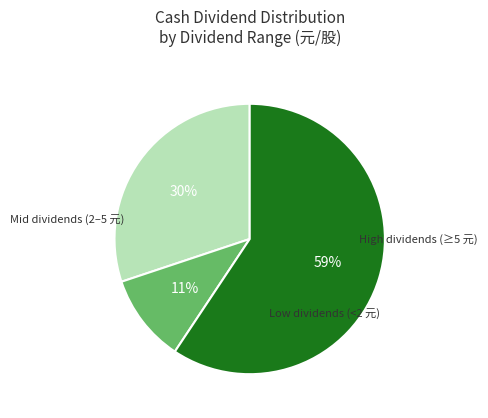

How many segments does this pie chart have?

3